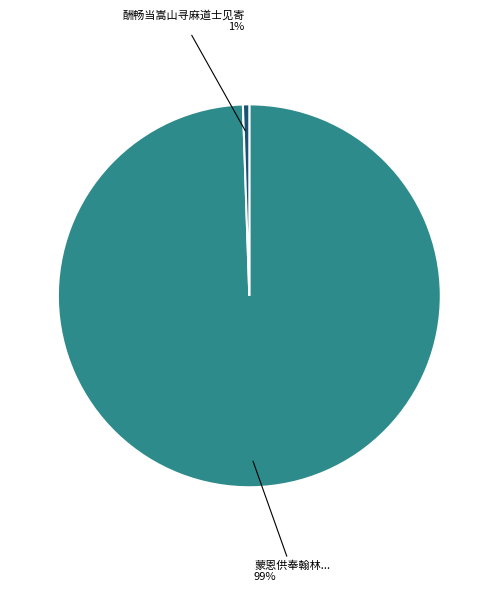

Does any single category account for the majority?

Yes